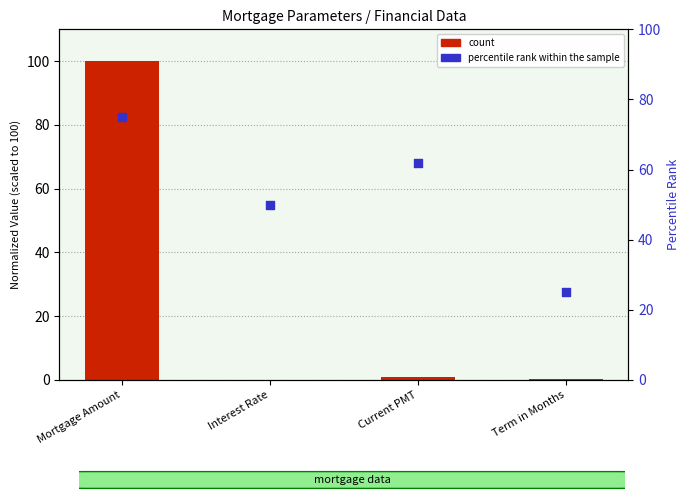

Which series contains the lowest Y value?

count